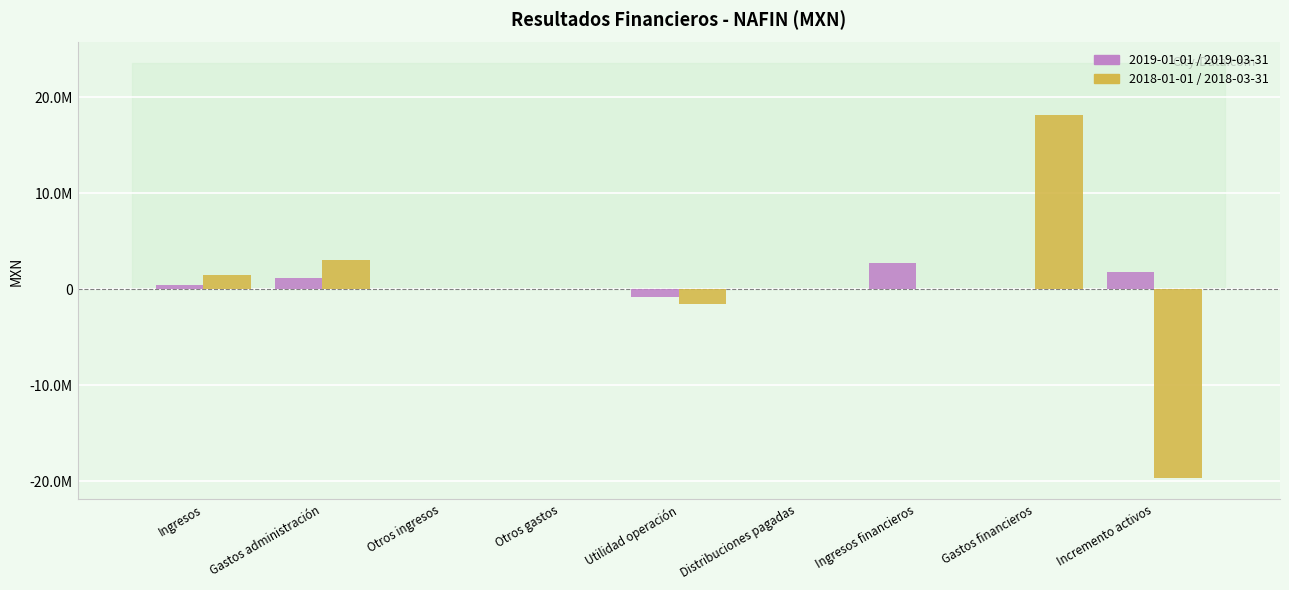

How many bars are there in each group?

2